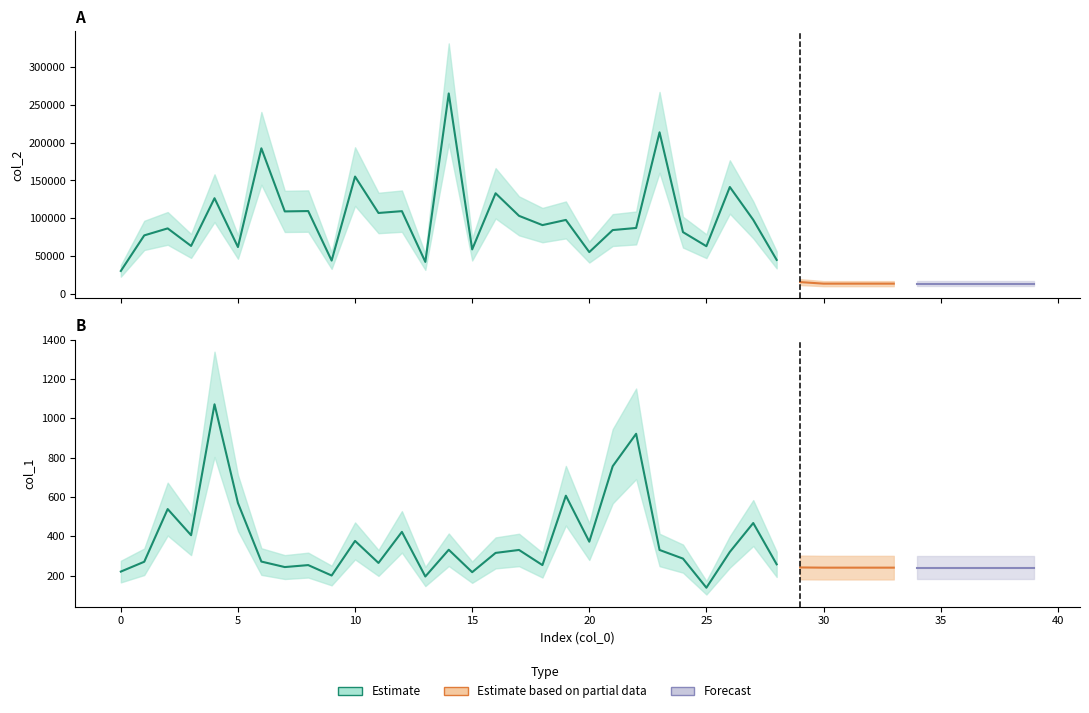

What is the total value across all series at 24?

81884